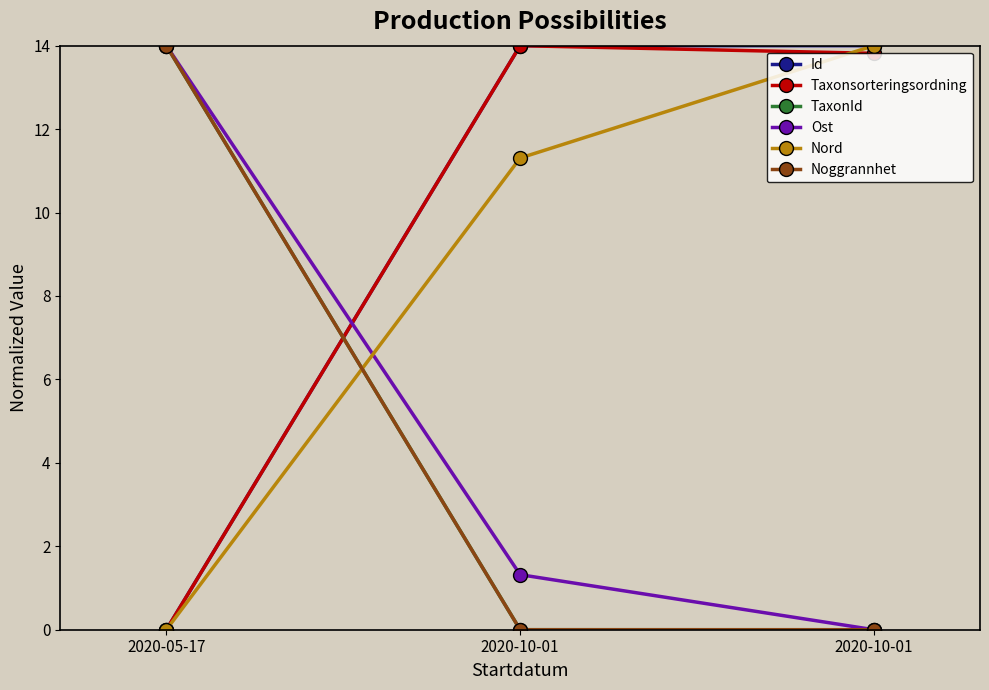

The value of Noggrannhet at 2020-10-01 is -4.3. True or false?

False